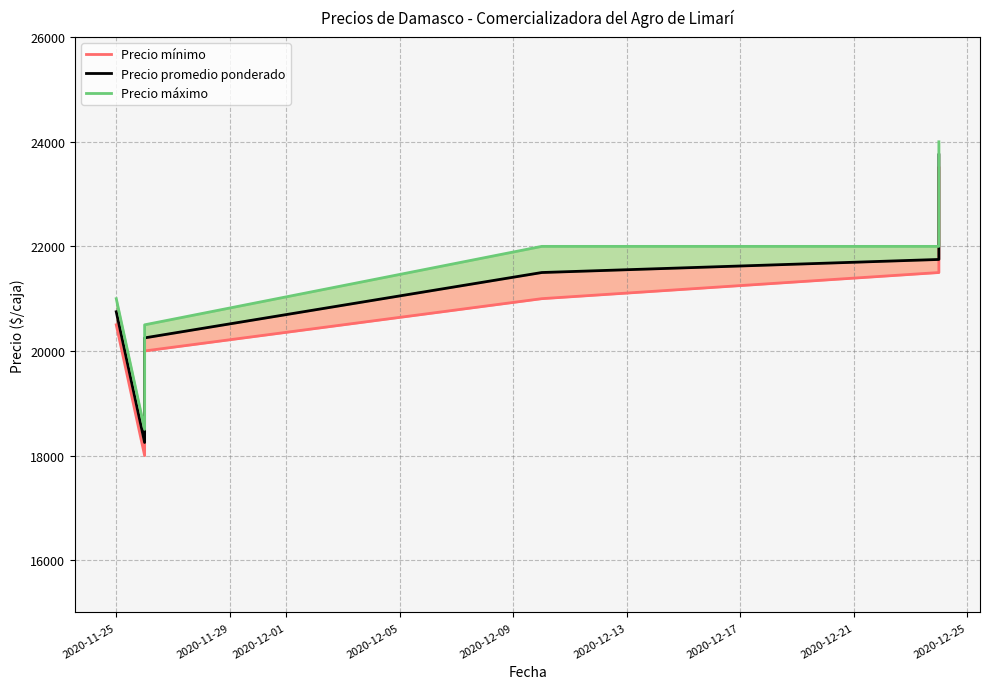

What is the label of the 2nd point from the right?

2020-12-09